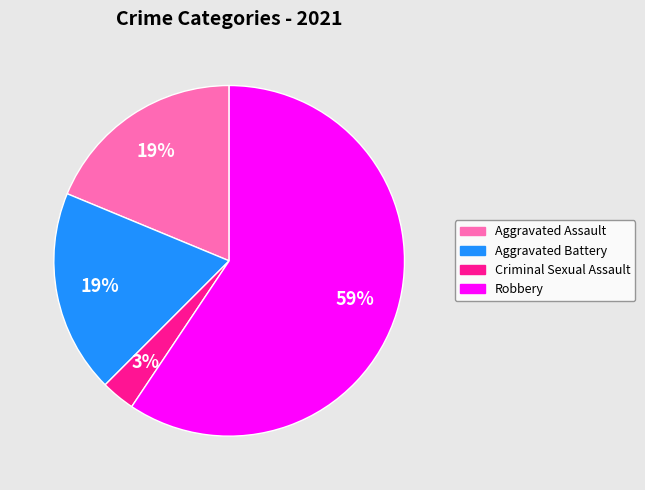

Does any single category account for the majority?

Yes